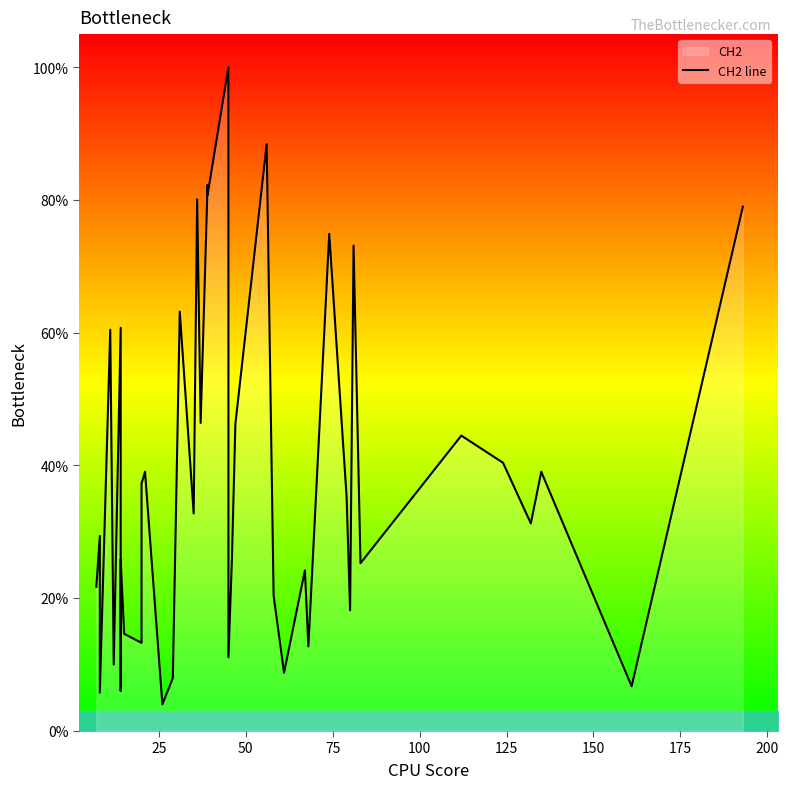

The value at 175 is 8.7. True or false?

False